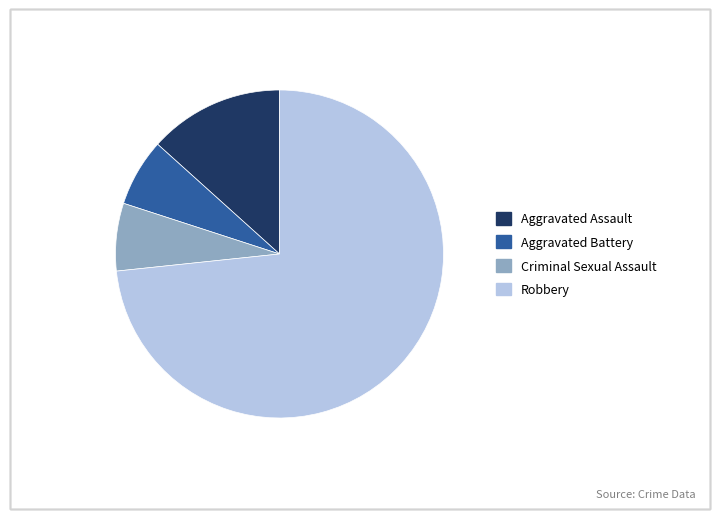

The Aggravated Assault slice represents 13% of the pie. True or false?

True